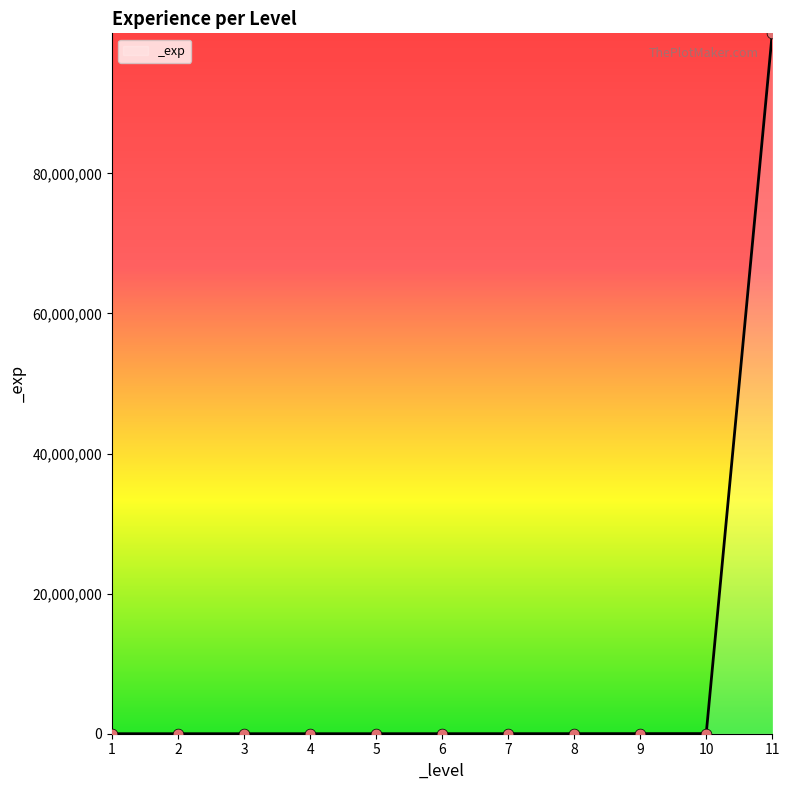

What is the ratio of the value at 8 to the value at 3?

15.0